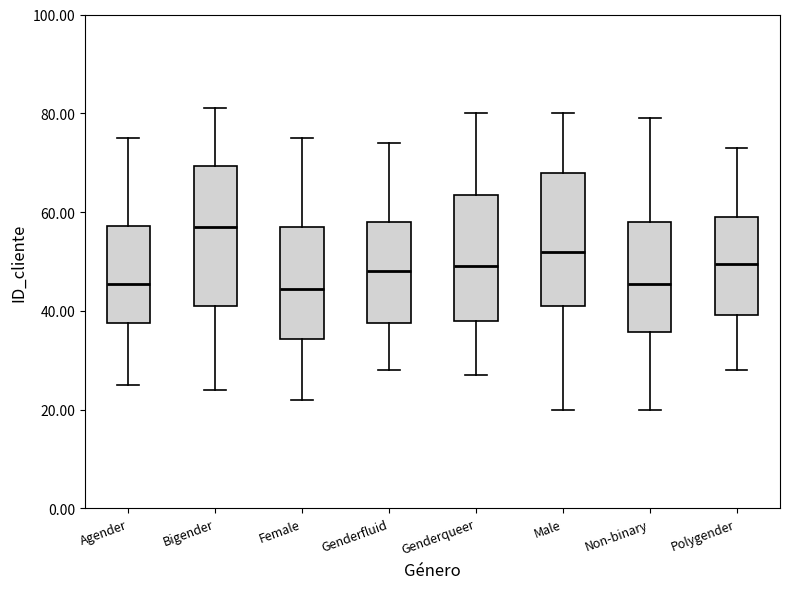

Where does the upper whisker of the box for Polygender end on the y-axis? The values are not printed on the chart, so give them approximately, as read against the axis.

74